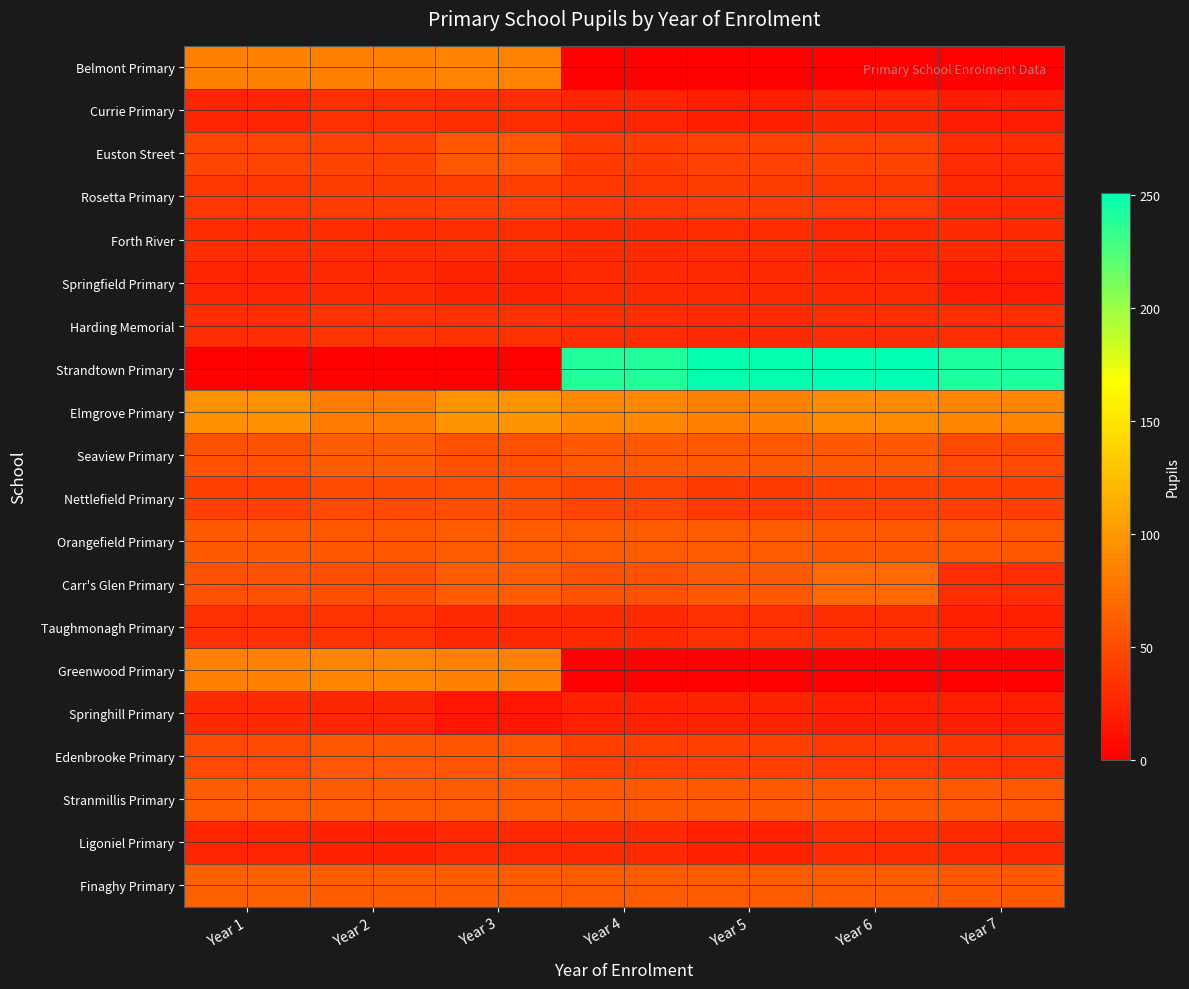

At which category is the sum across all series the highest?

Year 6